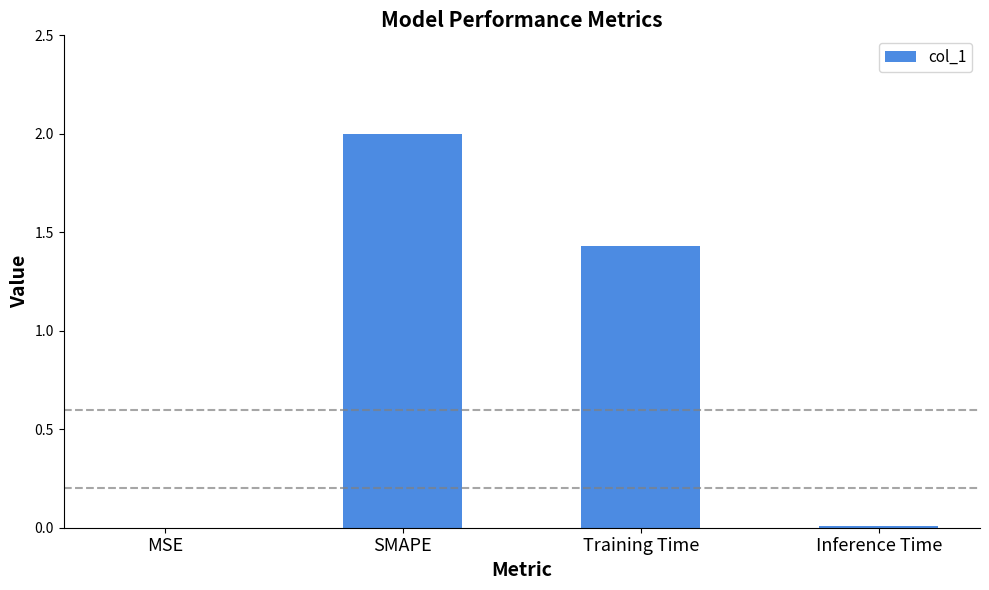

Are the bars horizontal?

No